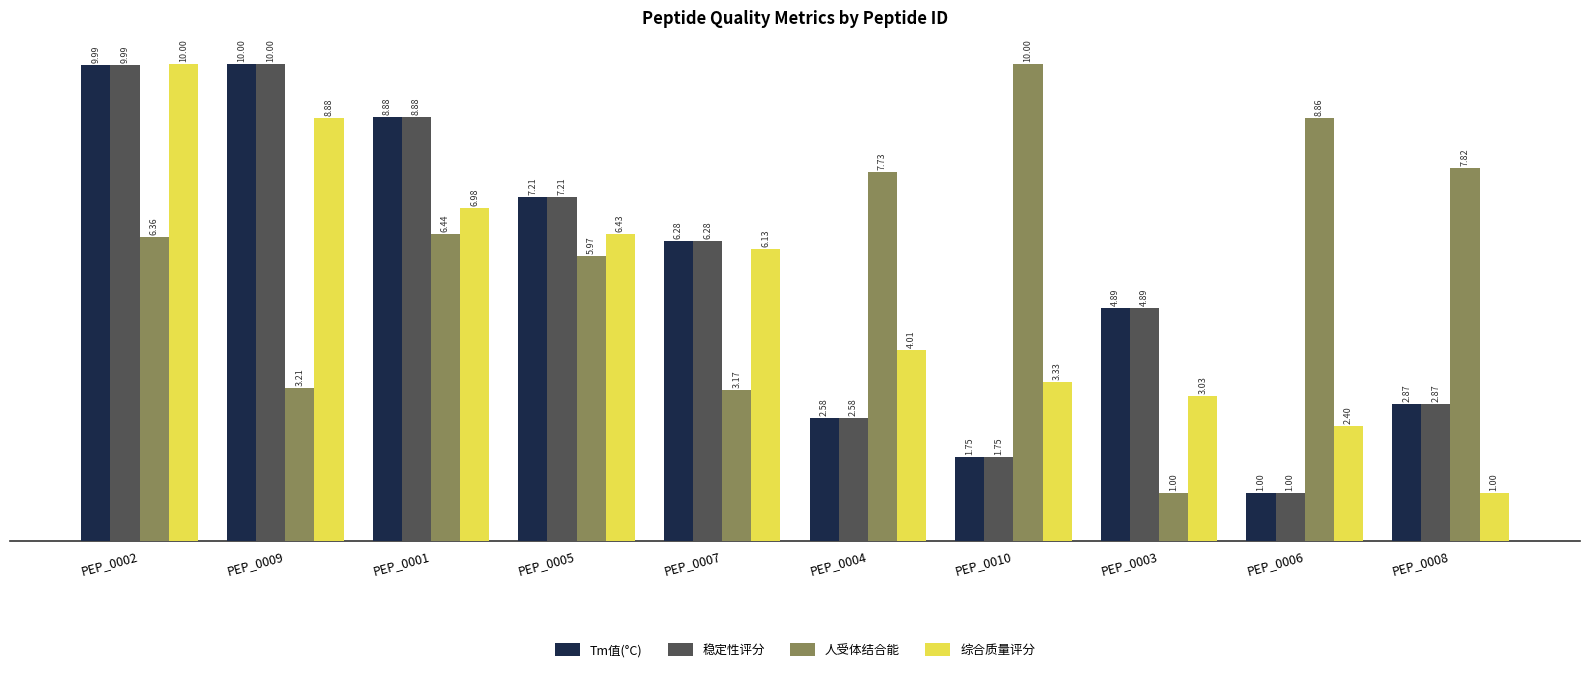

What is the greatest value displayed?

10.0